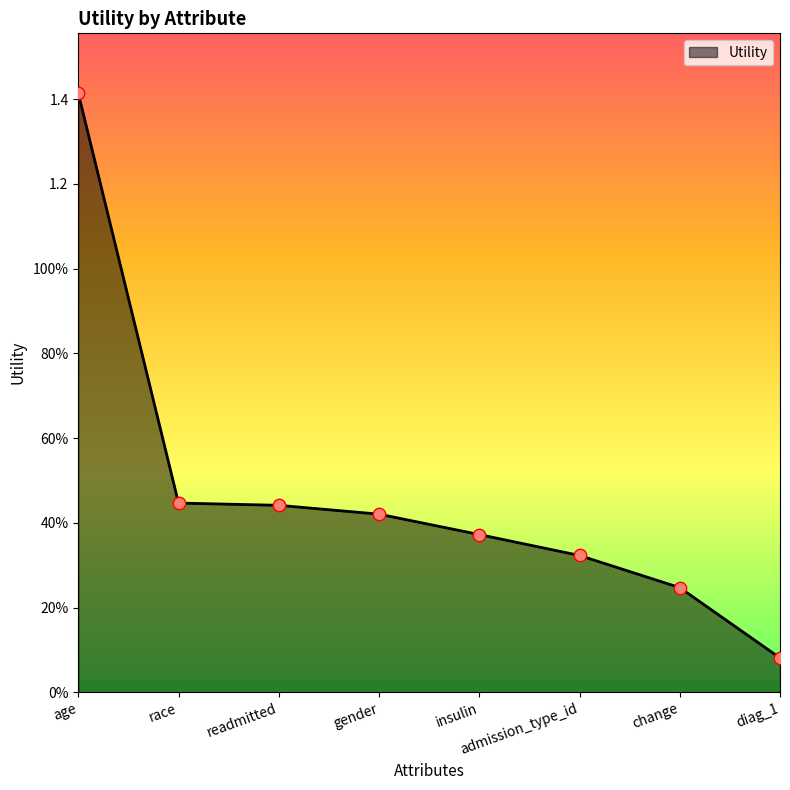

Between change and readmitted, which is larger?

readmitted